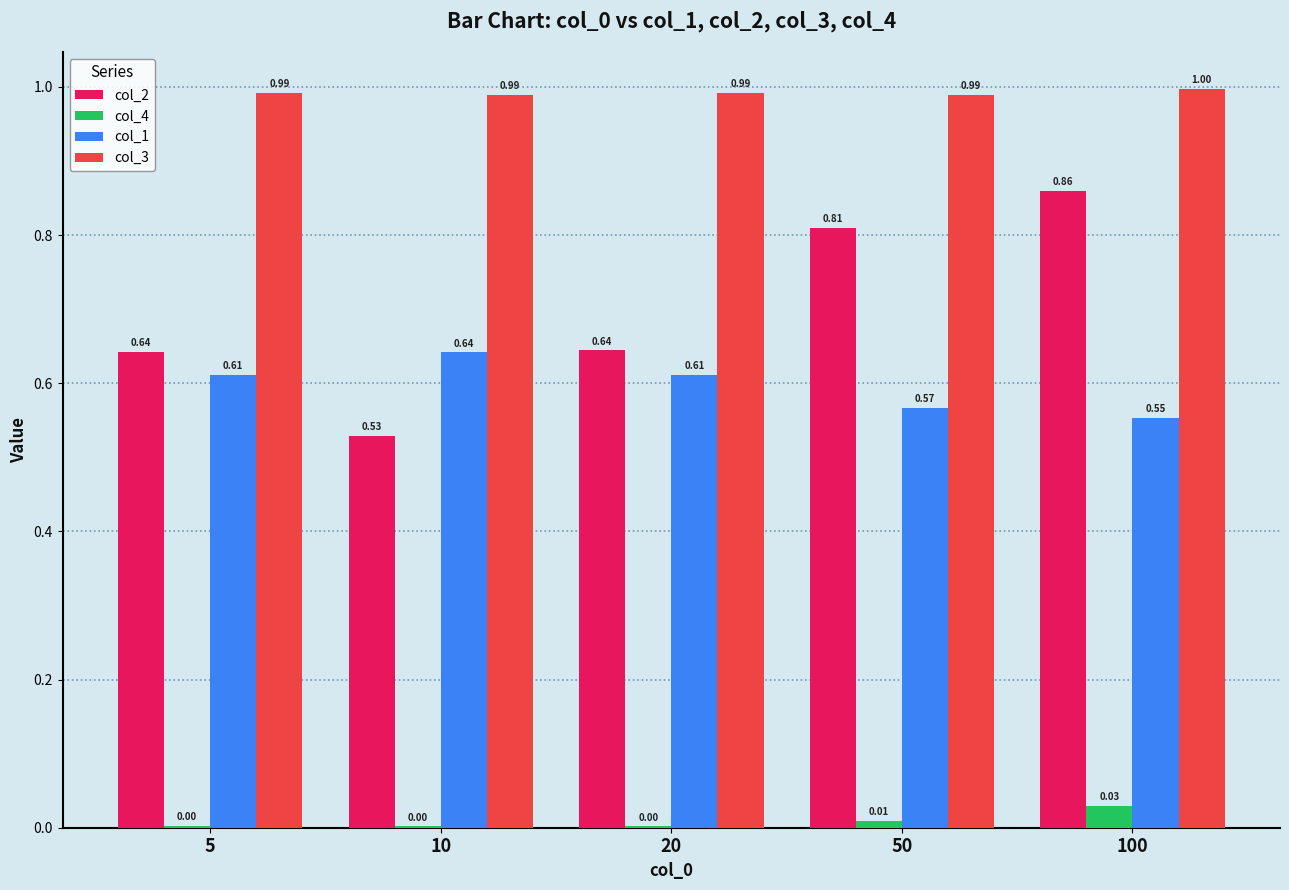

At which category is the sum across all series the highest?

100